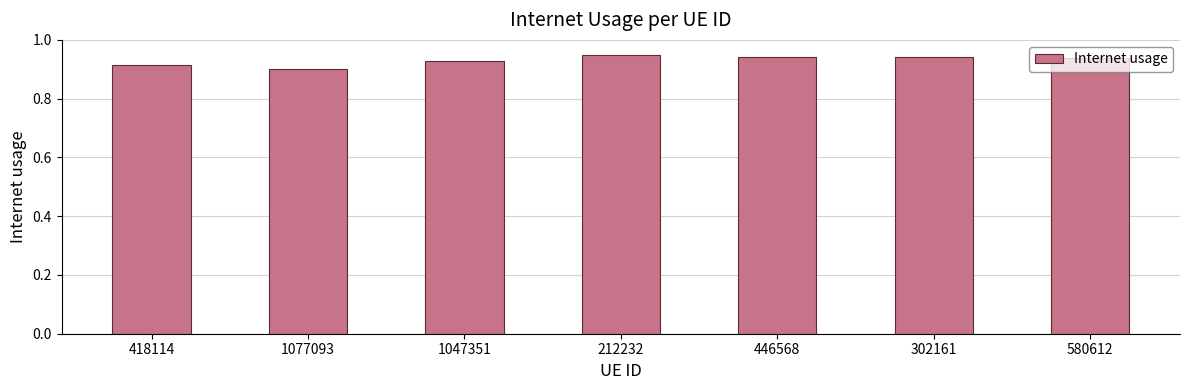

Count the number of data series in this chart.

1